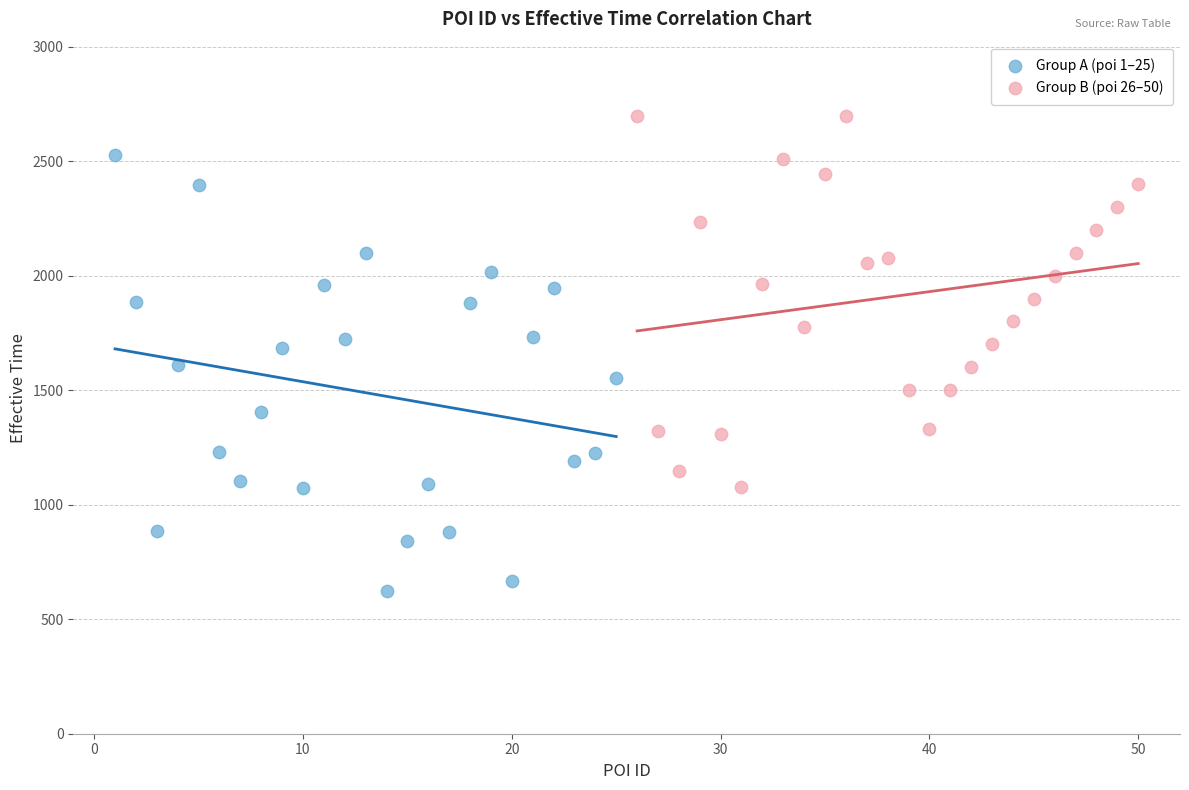

Which series contains the lowest Y value?

Group A (poi 1–25)